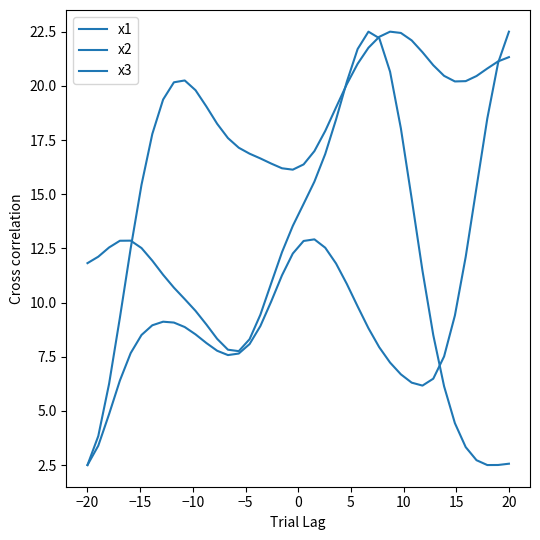

How many lines are shown in the chart?

3